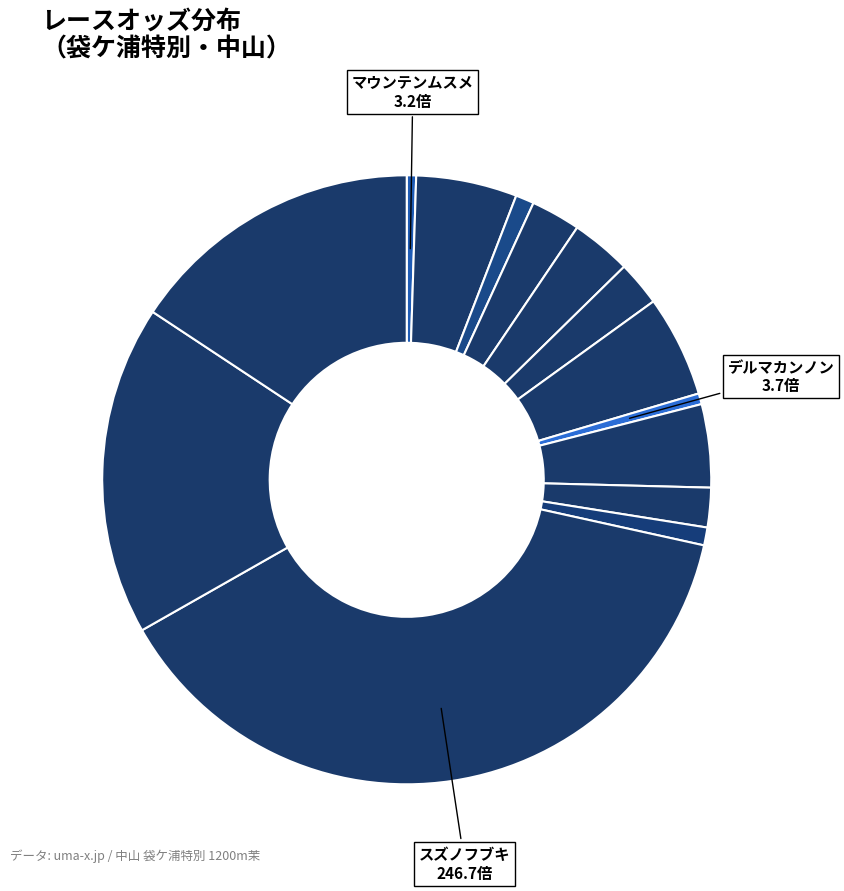

Which slice is the largest?

スズノフブキ